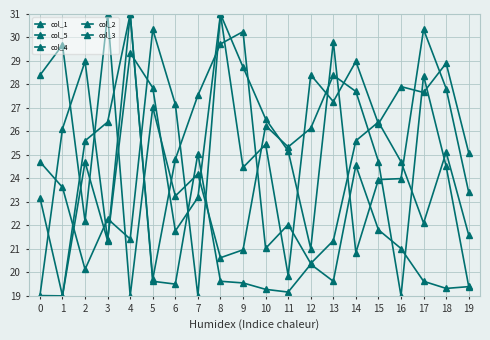

What is the value of the col_5 point at the 13th from the left?

21.0